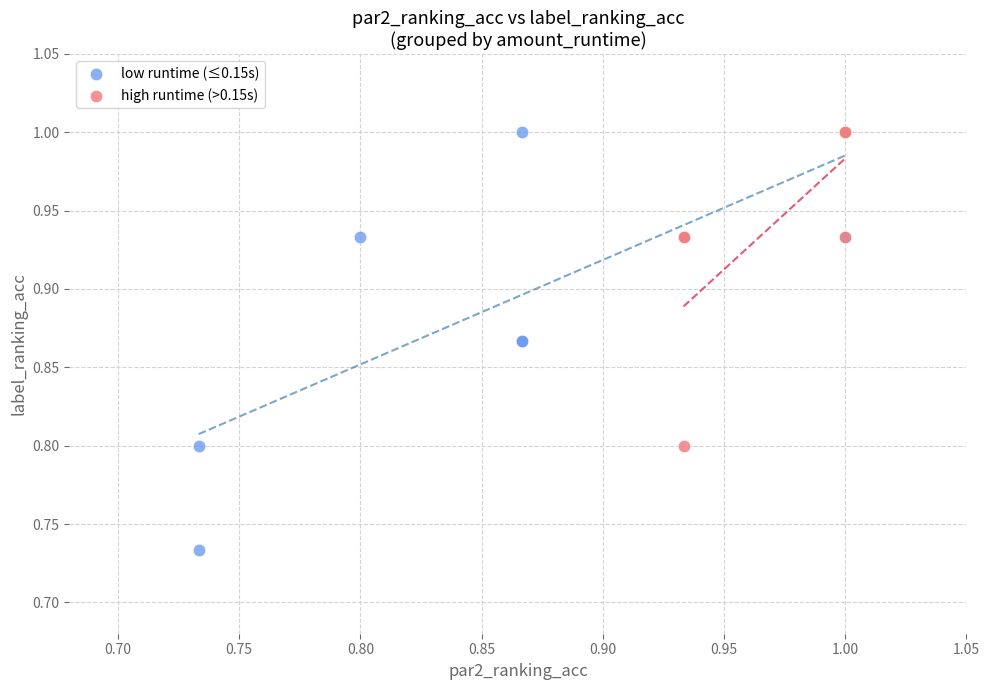

Which series has the widest spread of Y values?

low runtime (≤0.15s)